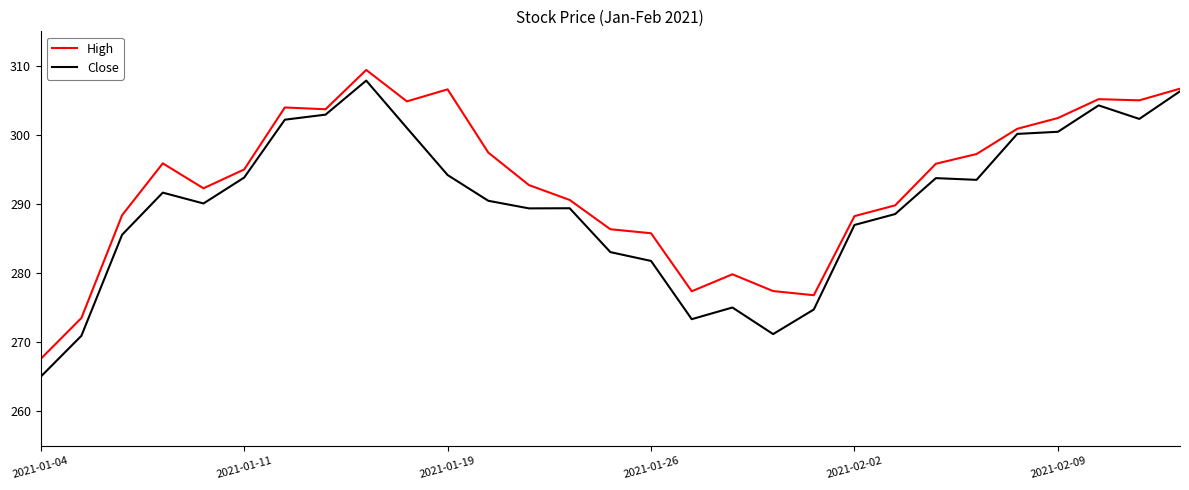

Which series has the largest total across all categories?

High